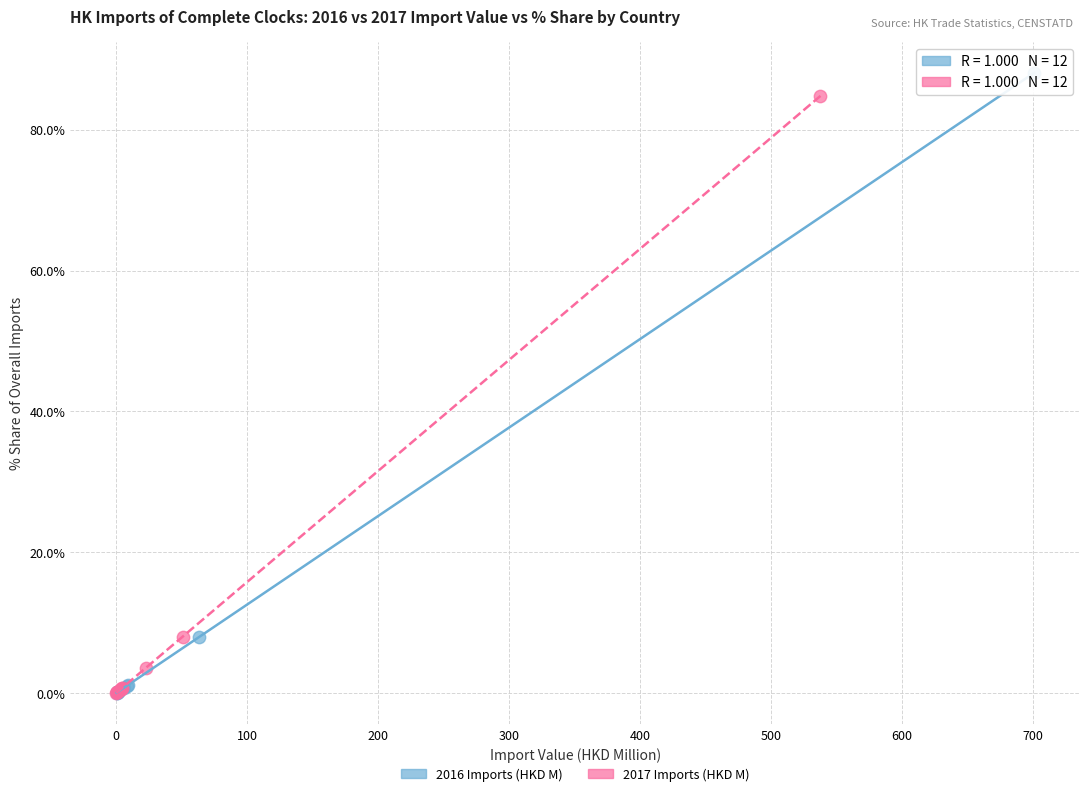

Which series has the widest spread of Y values?

2016 Imports (HKD M)